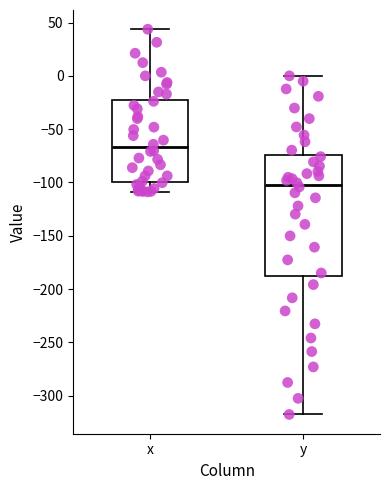

Reading left to right, transcribe this box plot: for each box, give where its median line is, the range the box spans, and where its two whiskers end, as read against the y-axis. The values are not printed on the chart, so give them approximately, as read against the axis.

x: median -65, box -100 to -20, whiskers -110 to 45
y: median -100, box -190 to -75, whiskers -320 to 0